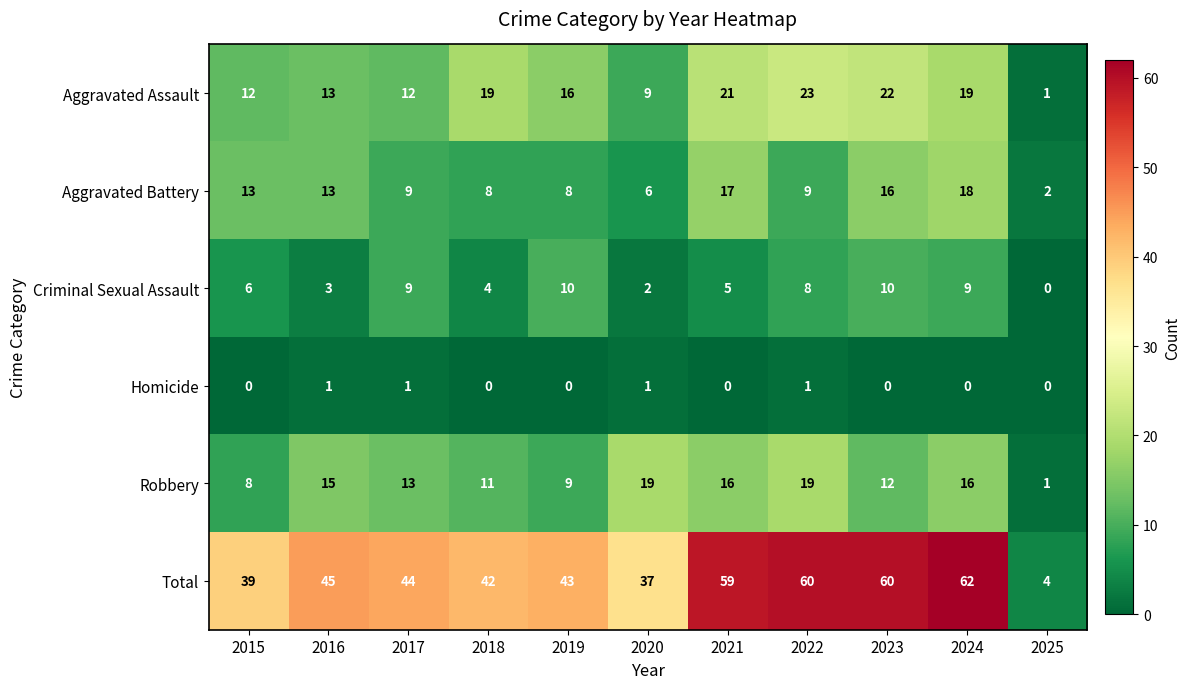

At which category is the sum across all series the highest?

2024